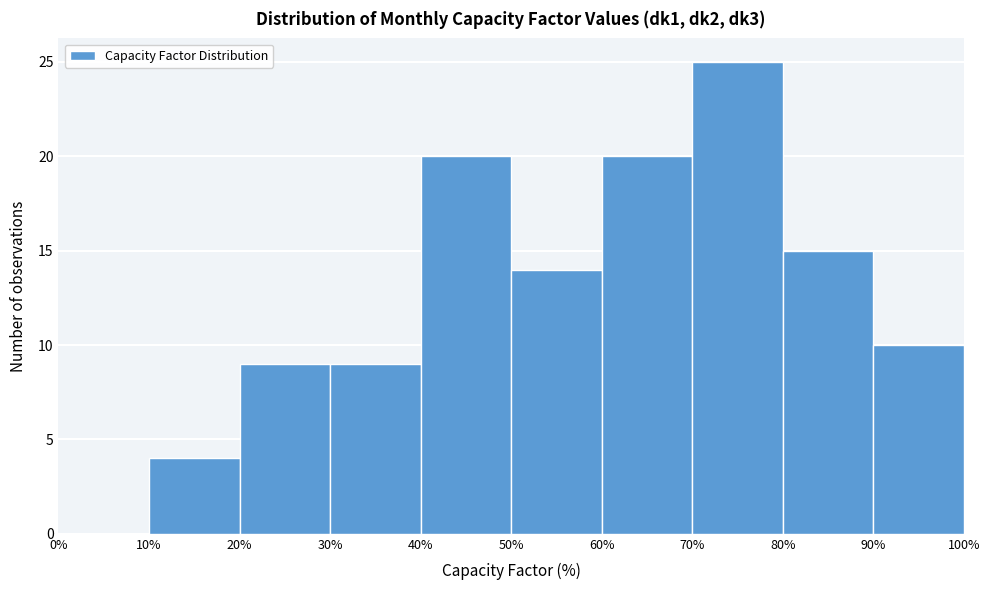

Reading left to right, list every bar in this chart as the range it spans on the x-axis followed by its height. The values are not printed on the chart, so give them approximately, as read against the axis.

0% to 10%: 0
10% to 20%: 4
20% to 30%: 9
30% to 40%: 9
40% to 50%: 20
50% to 60%: 14
60% to 70%: 20
70% to 80%: 25
80% to 90%: 15
90% to 100%: 10